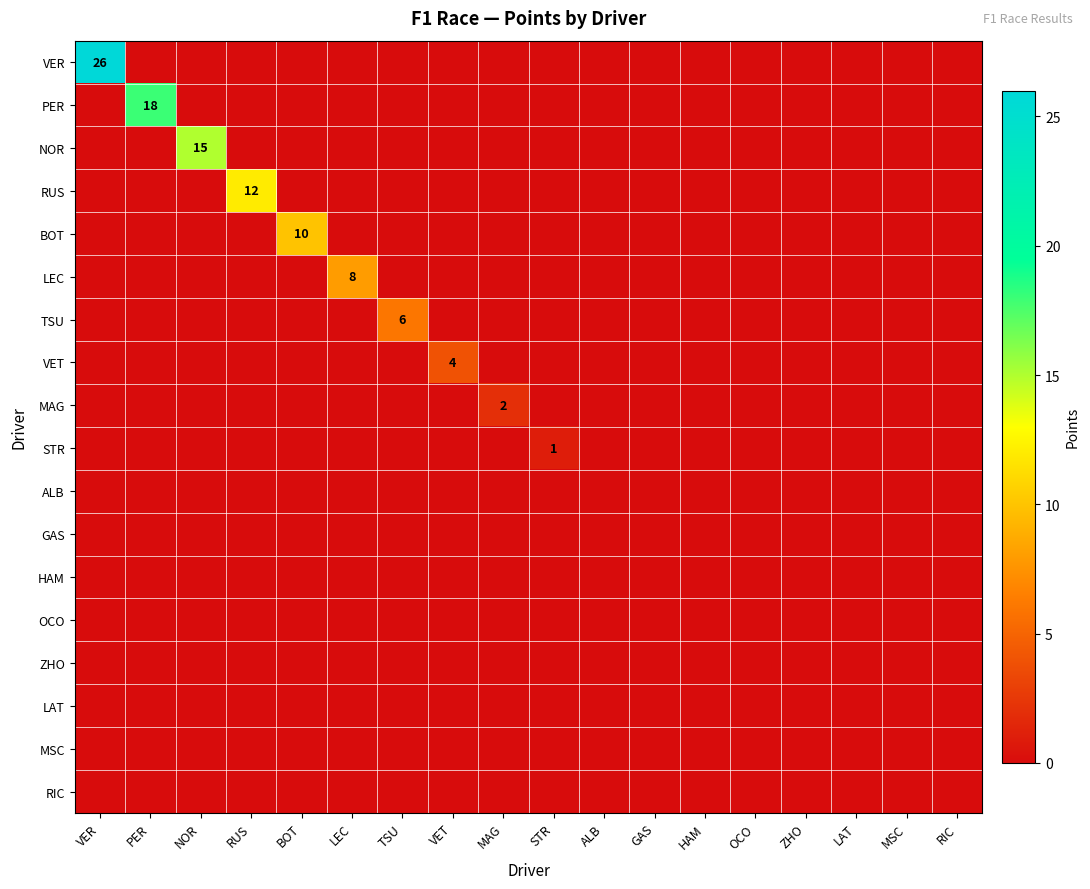

List the labels in order of STR value, largest first.

STR, VER, PER, NOR, RUS, BOT, LEC, TSU, VET, MAG, ALB, GAS, HAM, OCO, ZHO, LAT, MSC, RIC